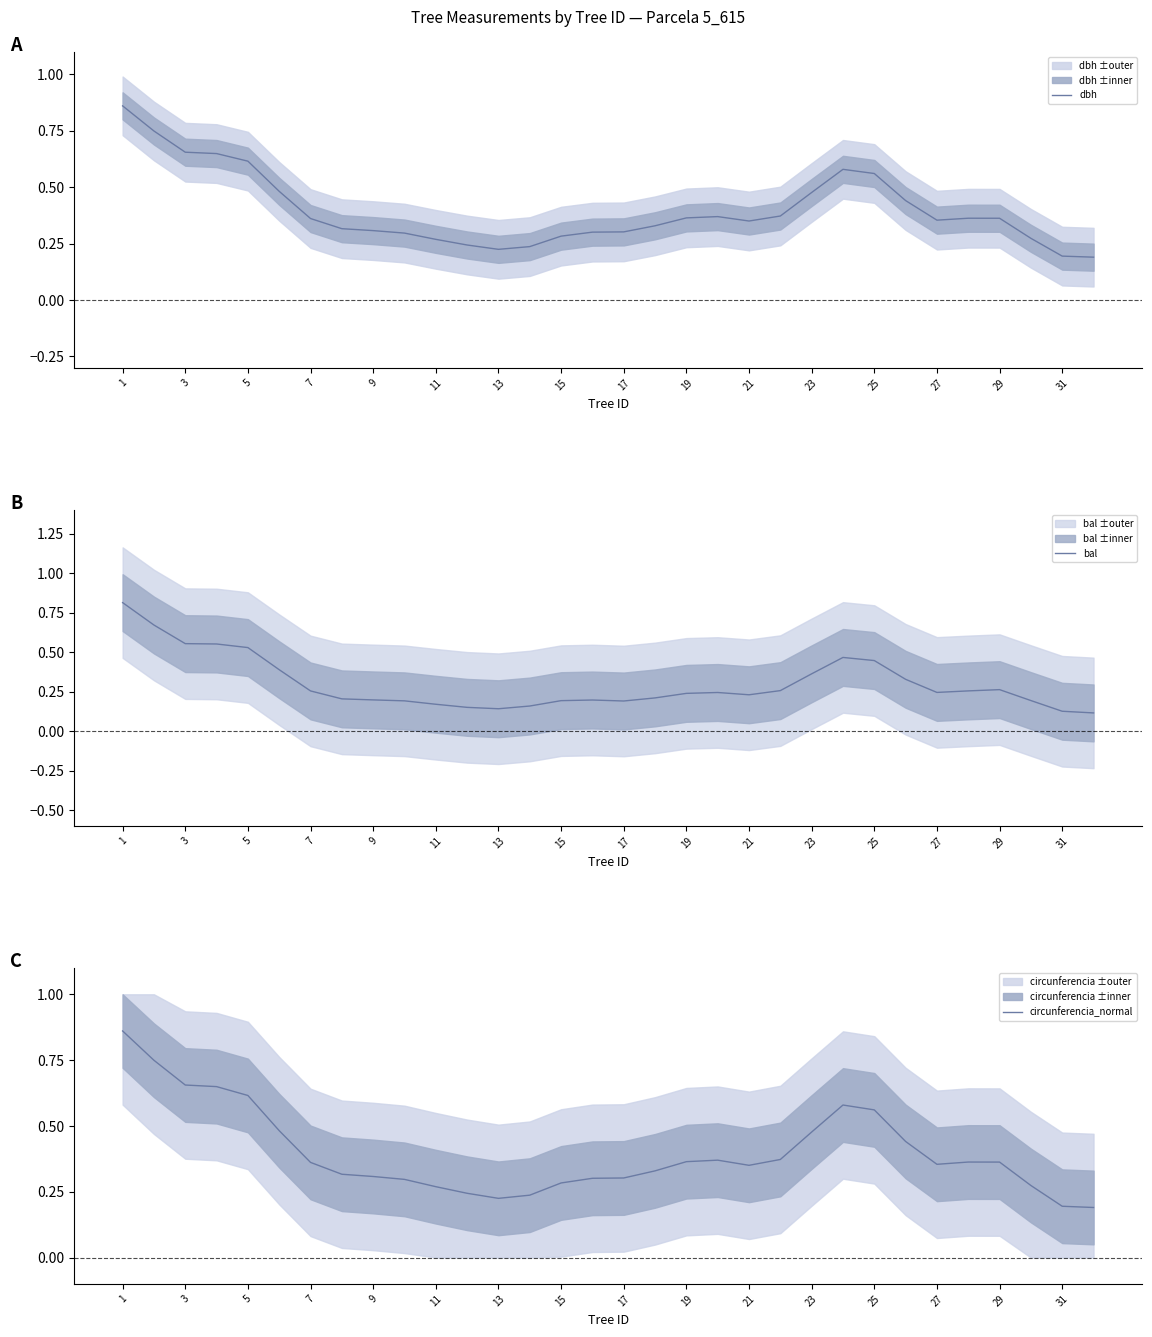

Count the bal values in the range 0 to 1.

32